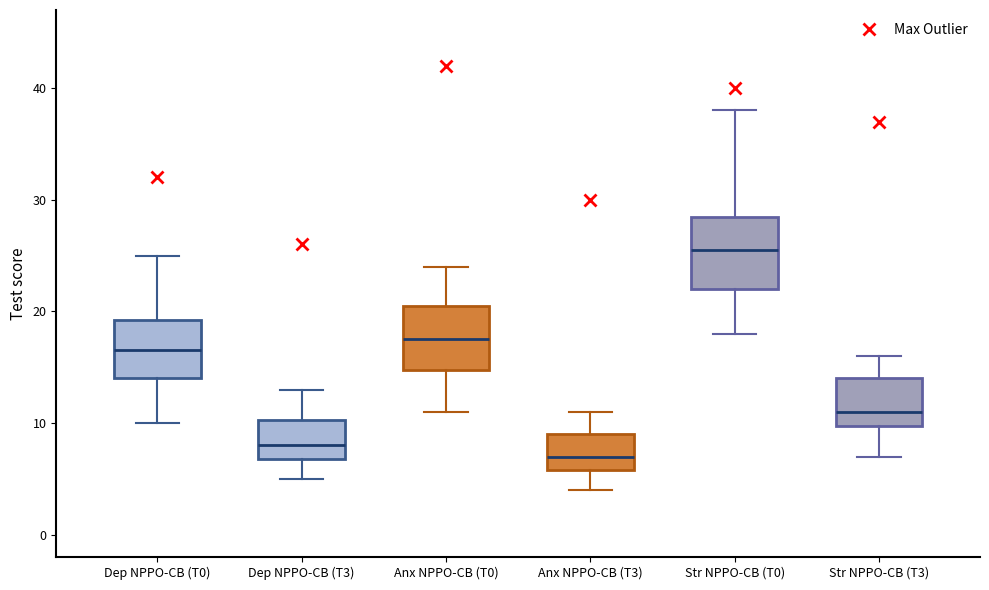

Which box's median line is the highest?

Str NPPO-CB (T0)